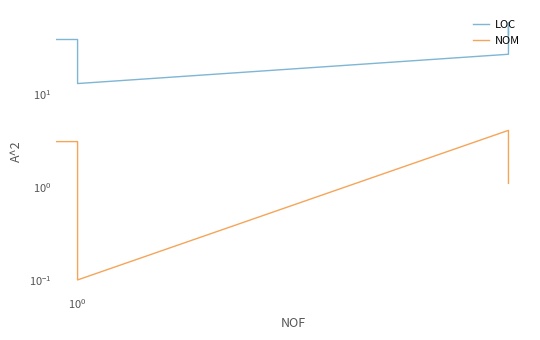

Where is LOC nearest to the value 33?

6